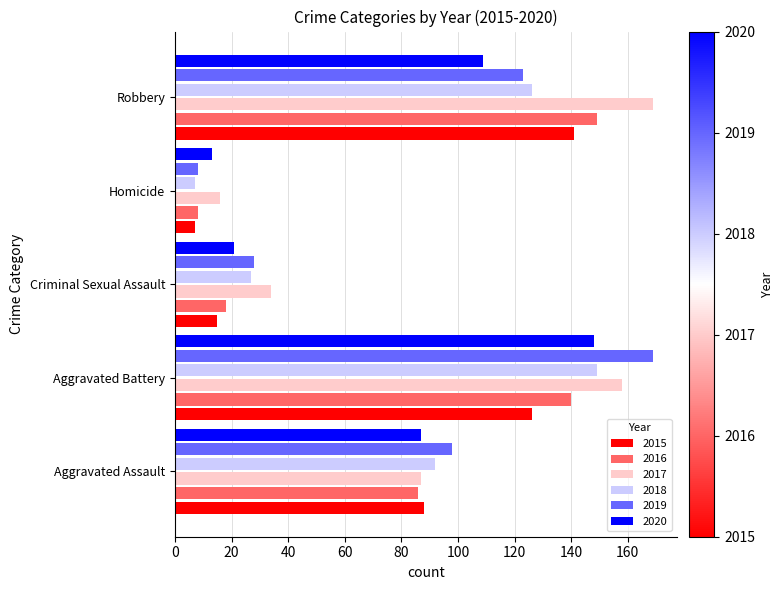

What is the highest value of the 2016 series?

149